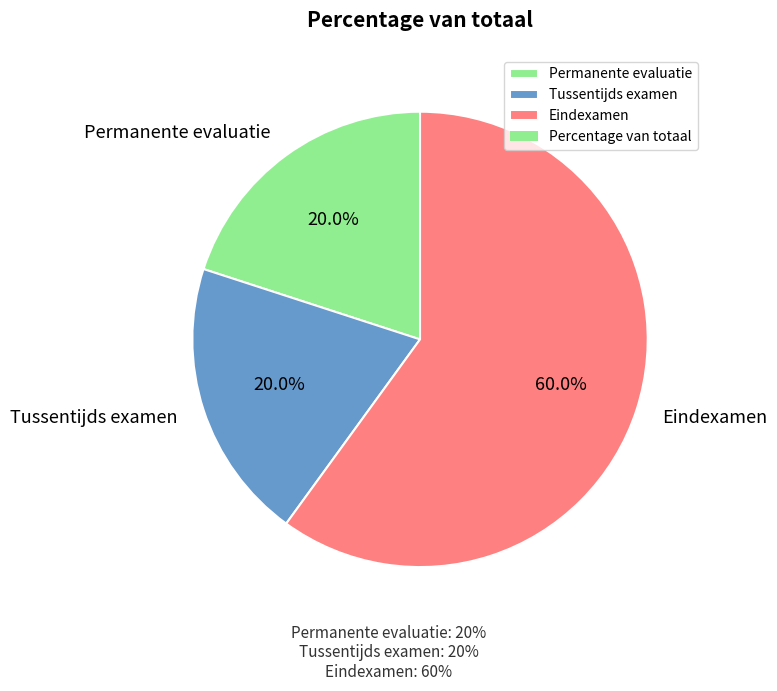

Does any single category account for the majority?

Yes